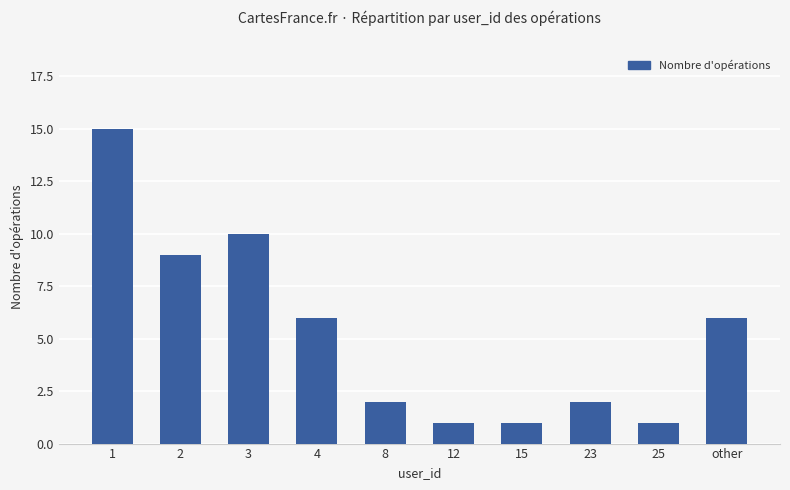

What is the label of the 8th bar from the left?

23